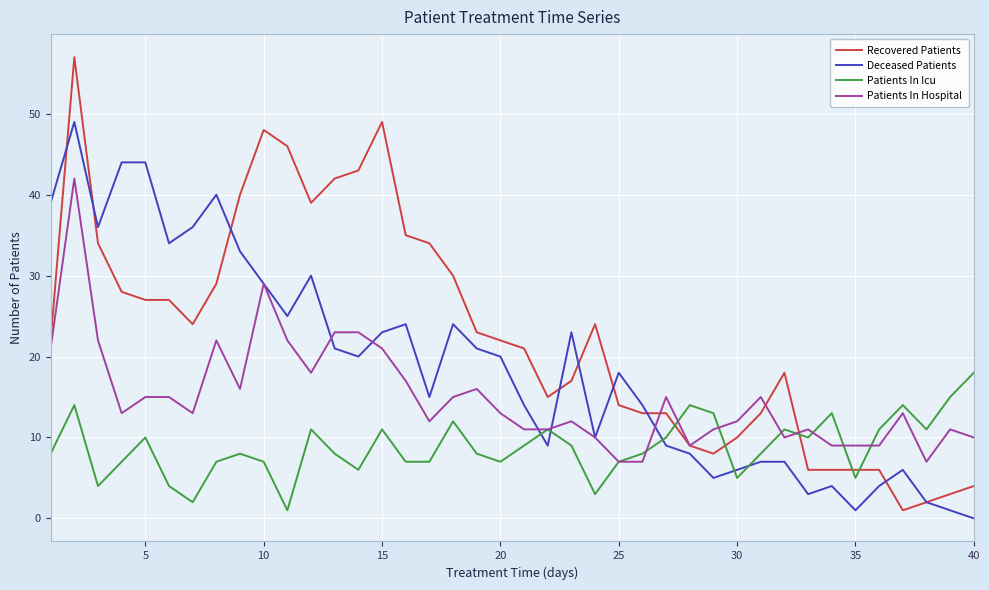

True or false: Recovered Patients and Deceased Patients intersect in this chart.

True